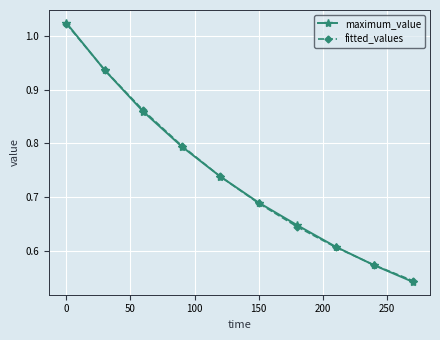

Which series has the widest spread of values?

maximum_value